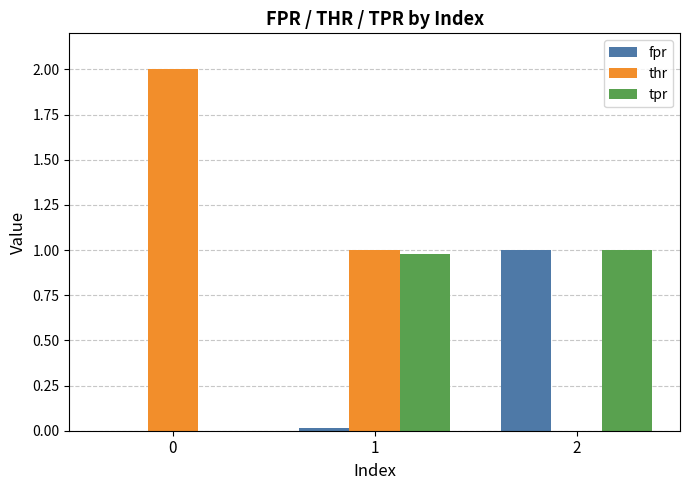

Is the value of tpr at 0 greater than the value of thr at 0?

No